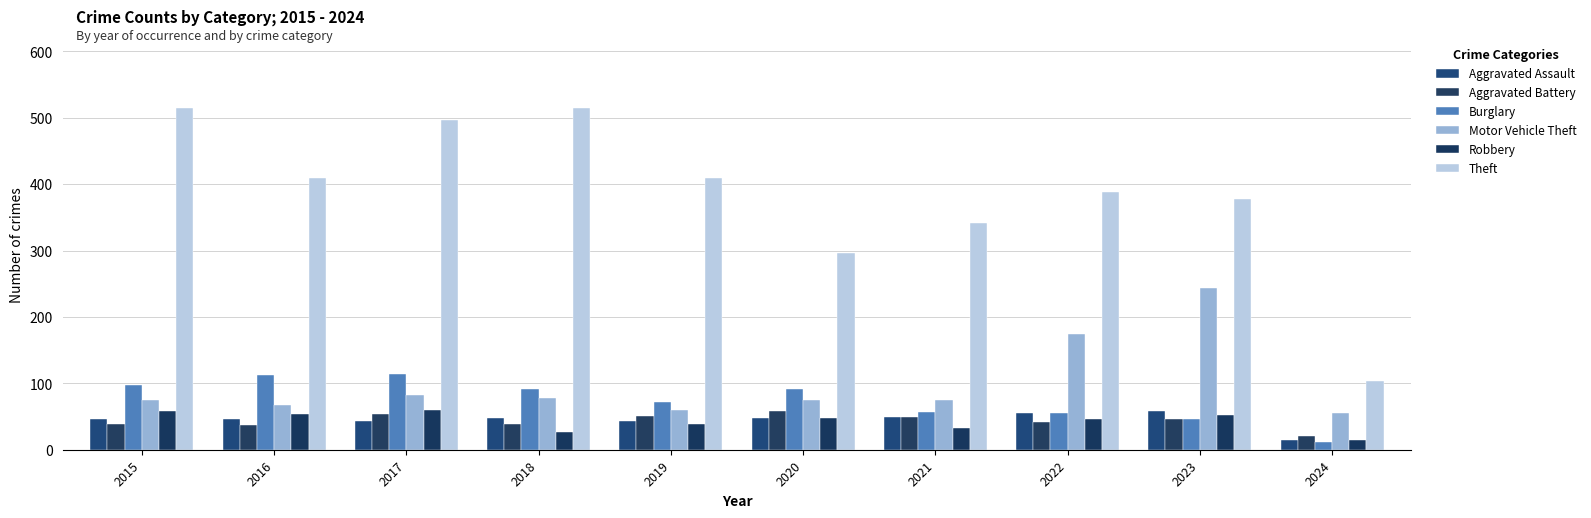

Is the value of Aggravated Battery at 2016 greater than the value of Robbery at 2015?

No